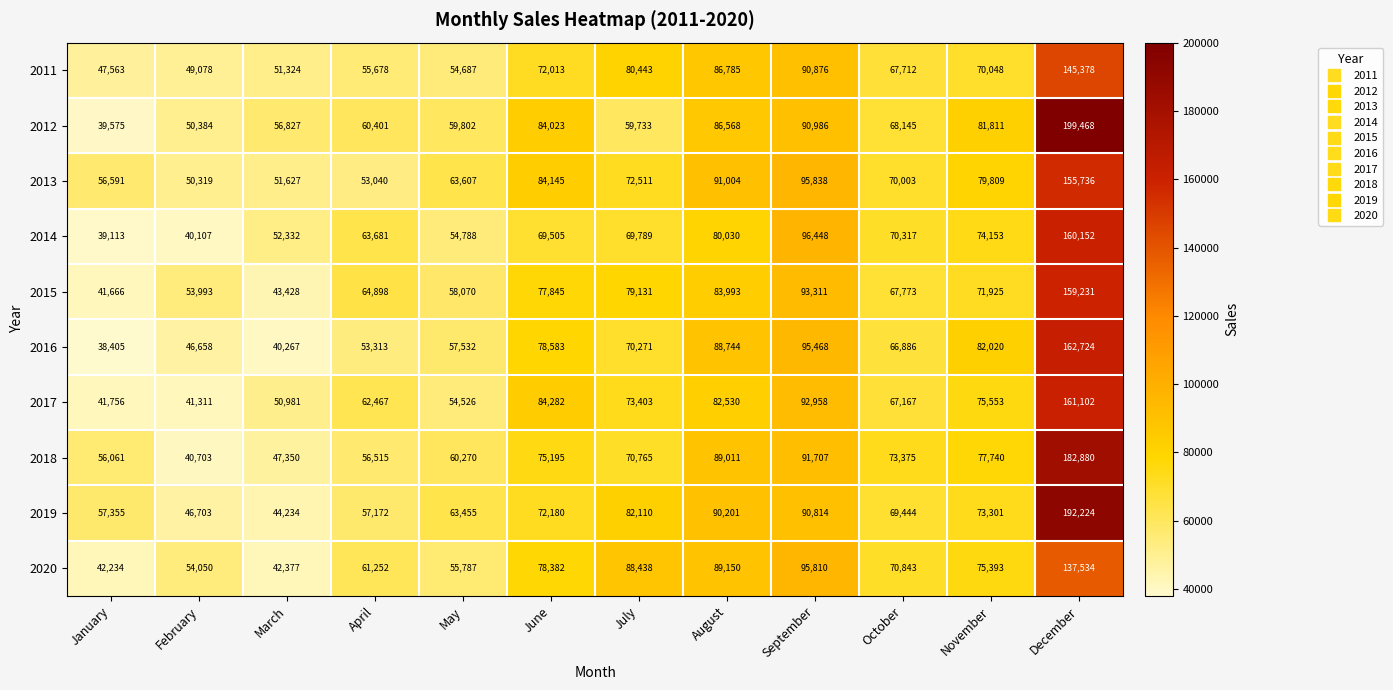

Which series has the widest spread of values?

2012